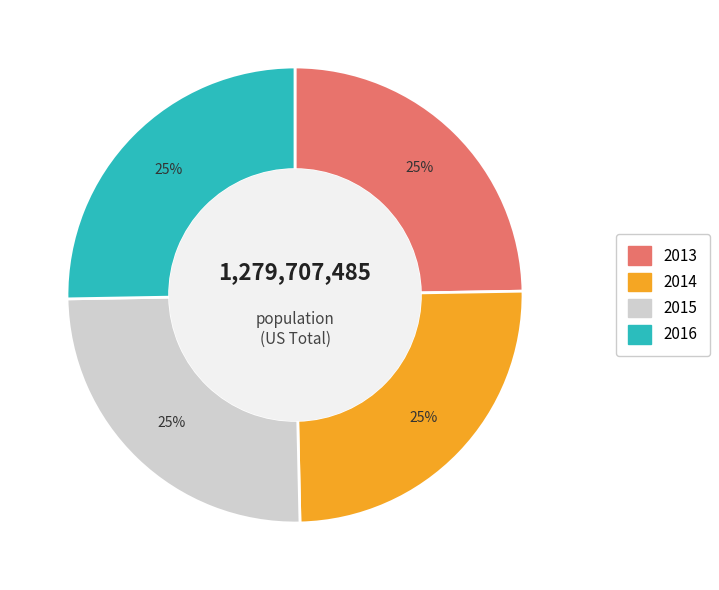

Count the number of slices in the pie.

4